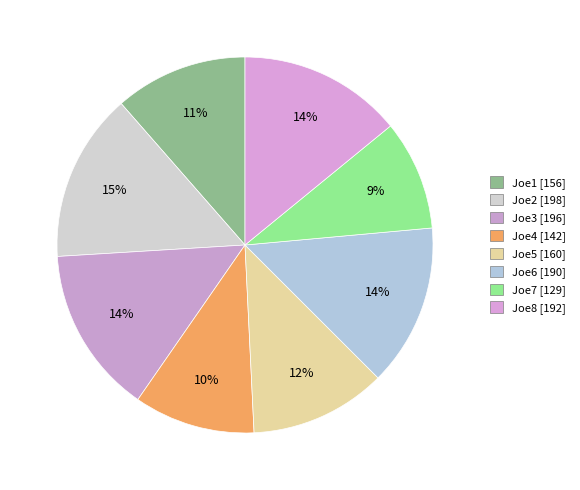

To the nearest percent, what portion does Joe3 represent?

14%